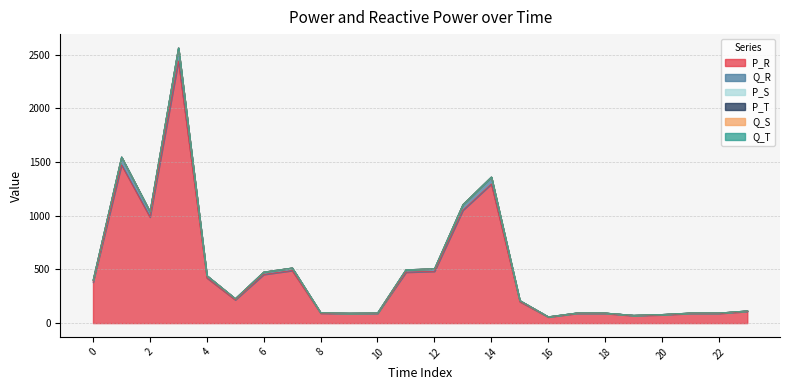

Reading left to right, transcribe all the data shown in this chart.

P_R: 0=381.4	1=1473.7	2=988.2	3=2441.3	4=421.6	5=217.2	6=453.6	7=489.9	8=92.5	9=88.7	10=90.6	11=474.8	12=482.6	13=1051.9	14=1296.3	15=200.7	16=57.0	17=90.6	18=90.6	19=70.1	20=77.5	21=90.6	22=90.6	23=109.3
Q_R: 0=19.1	1=73.7	2=49.4	3=122.1	4=21.1	5=10.9	6=22.7	7=24.5	8=4.6	9=4.4	10=4.5	11=23.7	12=24.1	13=52.6	14=64.8	15=10.0	16=2.9	17=4.5	18=4.5	19=3.5	20=3.9	21=4.5	22=4.5	23=5.5
P_S: 0=0.0	1=0.0	2=0.0	3=0.0	4=0.0	5=0.0	6=0.0	7=0.0	8=0.0	9=0.0	10=0.0	11=0.0	12=0.0	13=0.0	14=0.0	15=0.0	16=0.0	17=0.0	18=0.0	19=0.0	20=0.0	21=0.0	22=0.0	23=0.0
P_T: 0=0.0	1=0.0	2=0.0	3=0.0	4=0.0	5=0.0	6=0.0	7=0.0	8=0.0	9=0.0	10=0.0	11=0.0	12=0.0	13=0.0	14=0.0	15=0.0	16=0.0	17=0.0	18=0.0	19=0.0	20=0.0	21=0.0	22=0.0	23=0.0
Q_S: 0=0.0	1=0.0	2=0.0	3=0.0	4=0.0	5=0.0	6=0.0	7=0.0	8=0.0	9=0.0	10=0.0	11=0.0	12=0.0	13=0.0	14=0.0	15=0.0	16=0.0	17=0.0	18=0.0	19=0.0	20=0.0	21=0.0	22=0.0	23=0.0
Q_T: 0=0.0	1=0.0	2=0.0	3=0.0	4=0.0	5=0.0	6=0.0	7=0.0	8=0.0	9=0.0	10=0.0	11=0.0	12=0.0	13=0.0	14=0.0	15=0.0	16=0.0	17=0.0	18=0.0	19=0.0	20=0.0	21=0.0	22=0.0	23=0.0